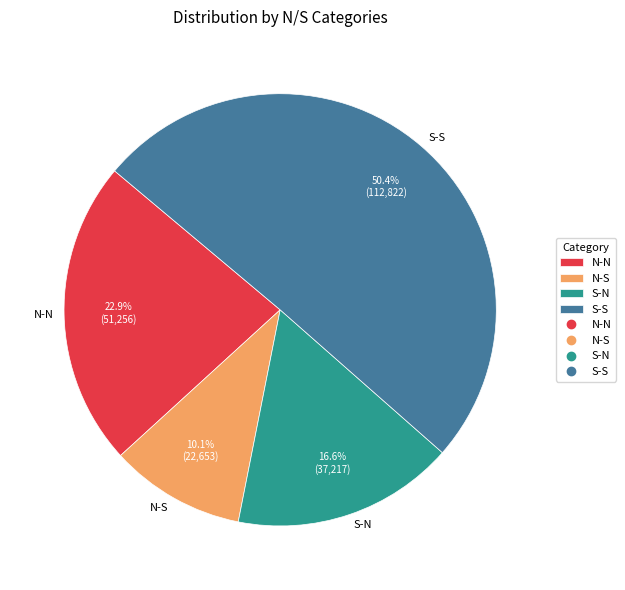

Combined, what portion of the pie is N-S and S-N?

26.7%